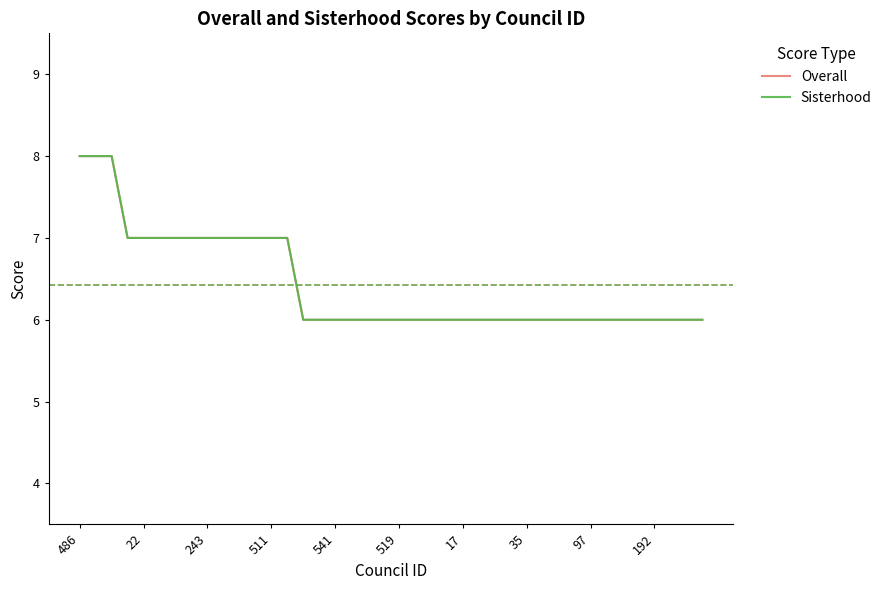

Does the chart have visible grid lines?

No